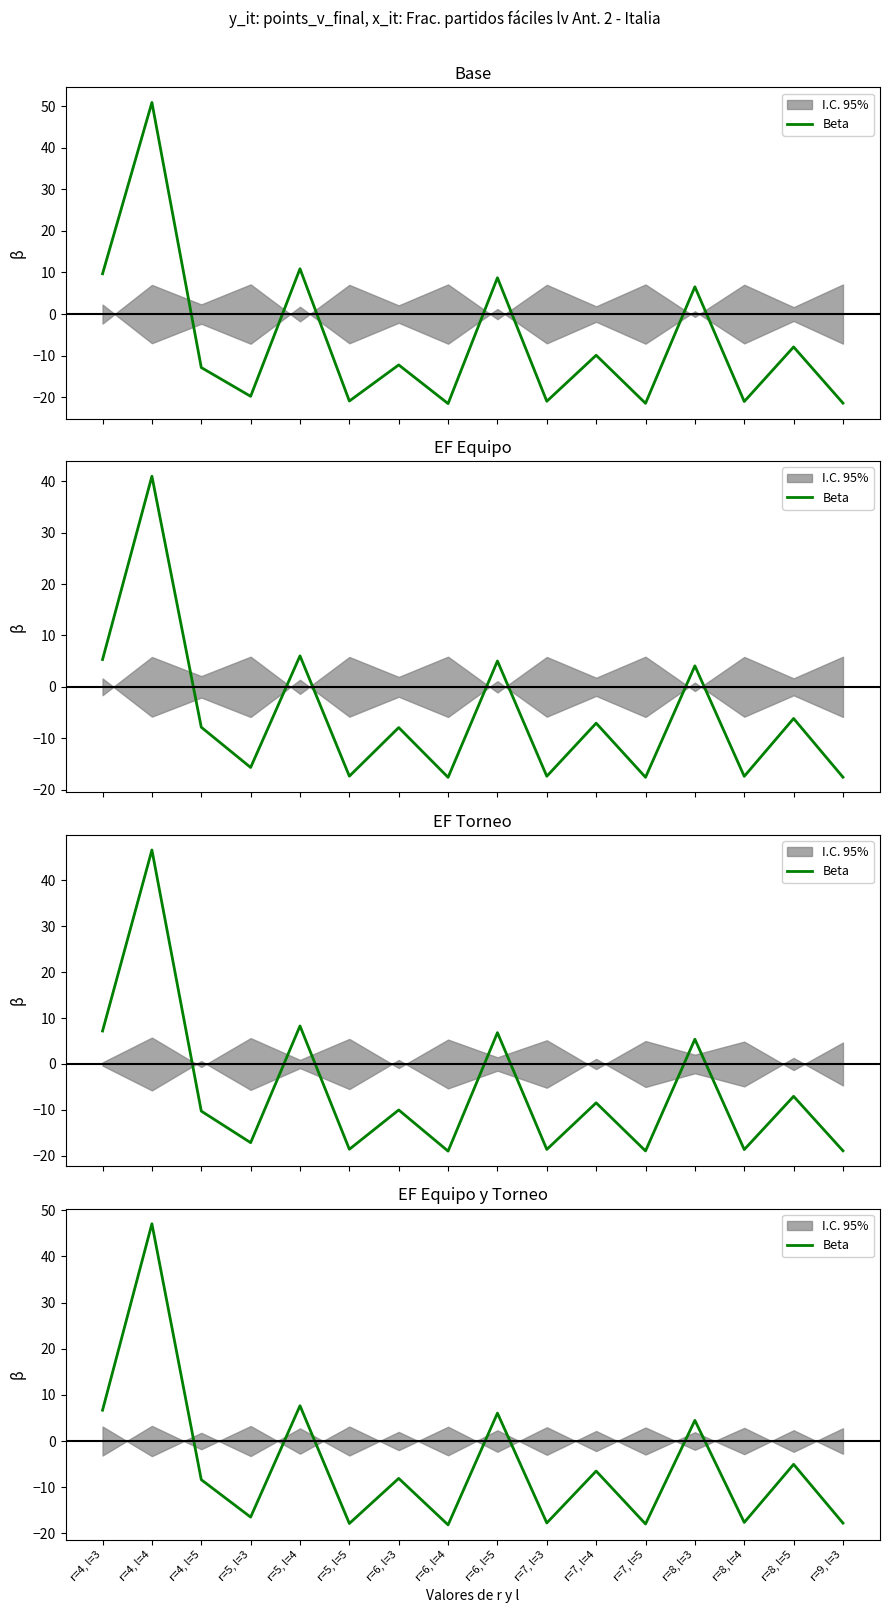

Where is the data nearest to the value 14?

r=5, l=4